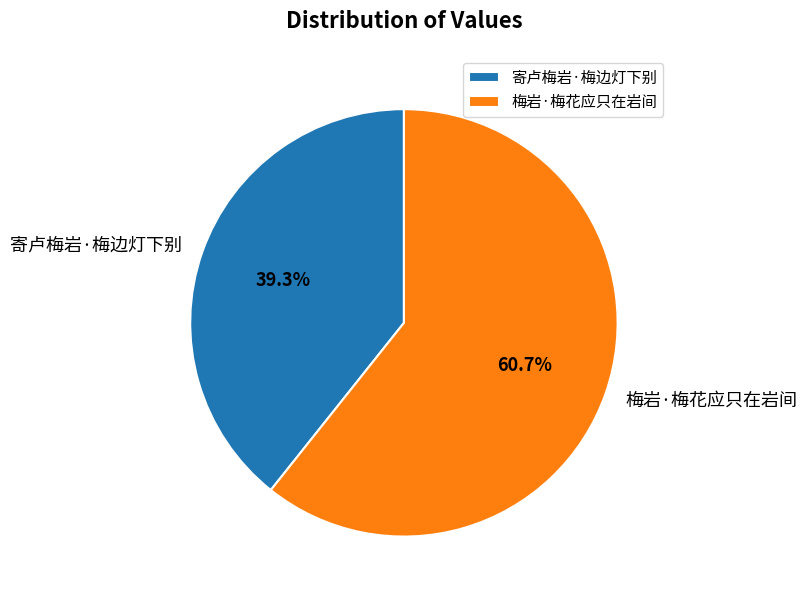

What is the total percentage of 寄卢梅岩·梅边灯下别 and 梅岩·梅花应只在岩间?

100.0%